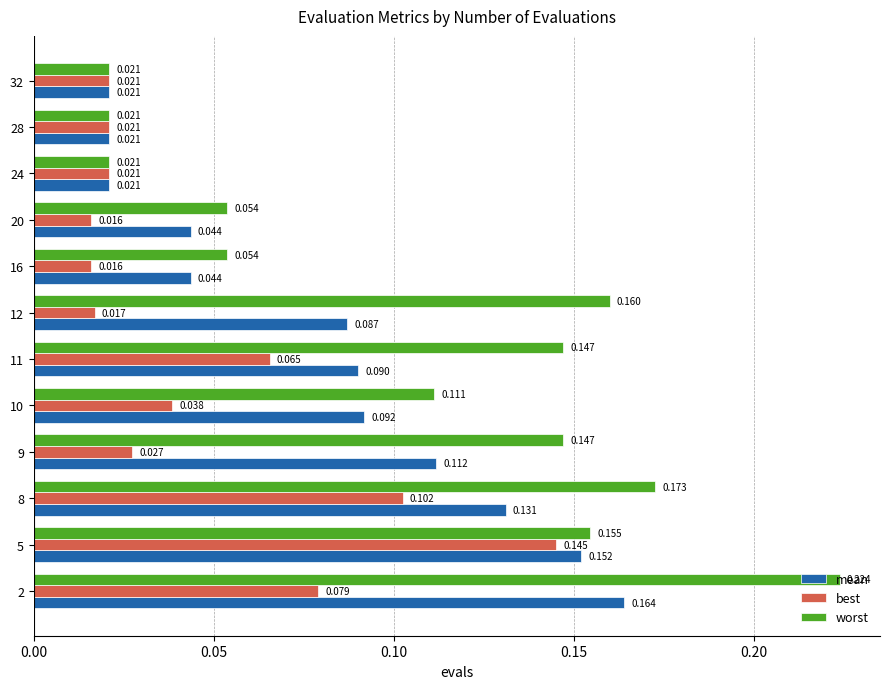

Rank the series by their maximum value, from lowest to highest.

best, mean, worst